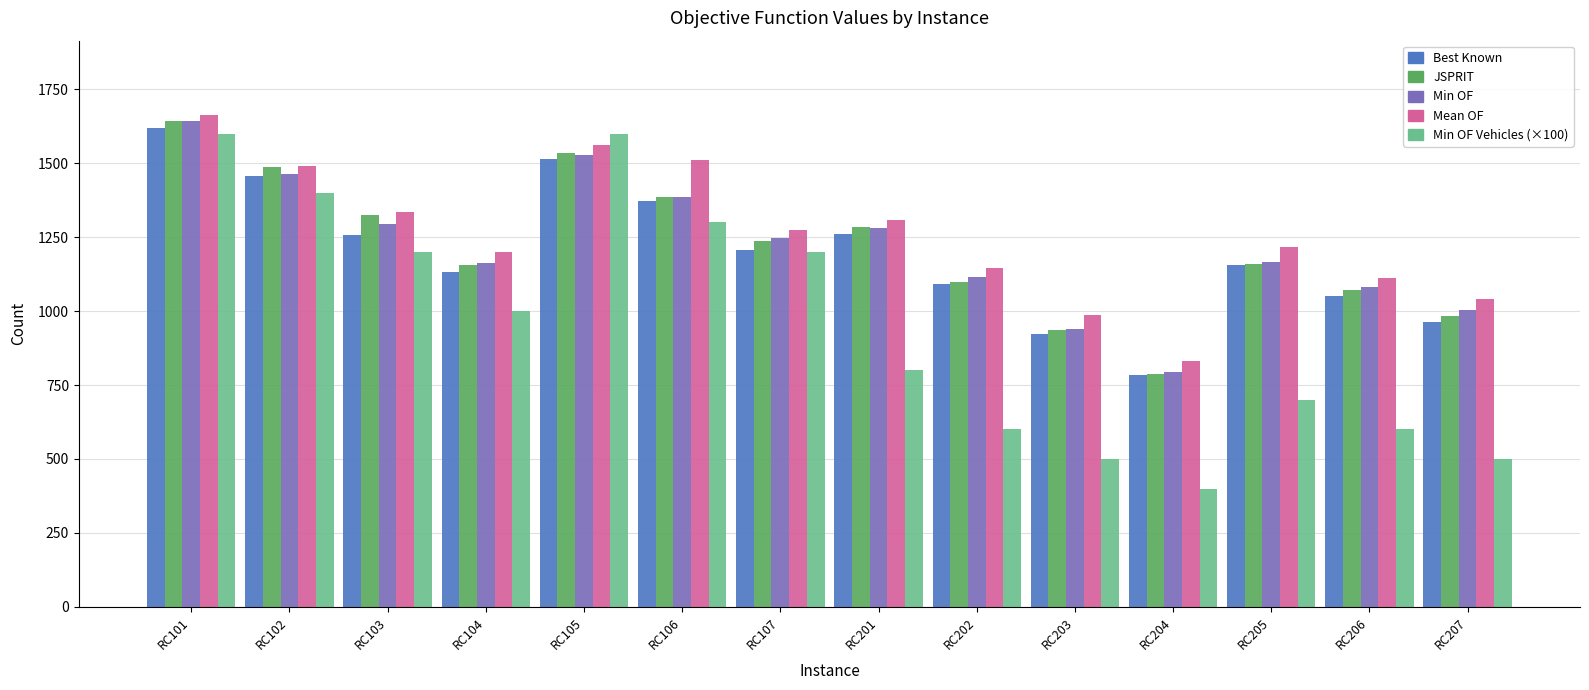

What is the approximate value of Min OF Vehicles (×100) at RC202?

600.0